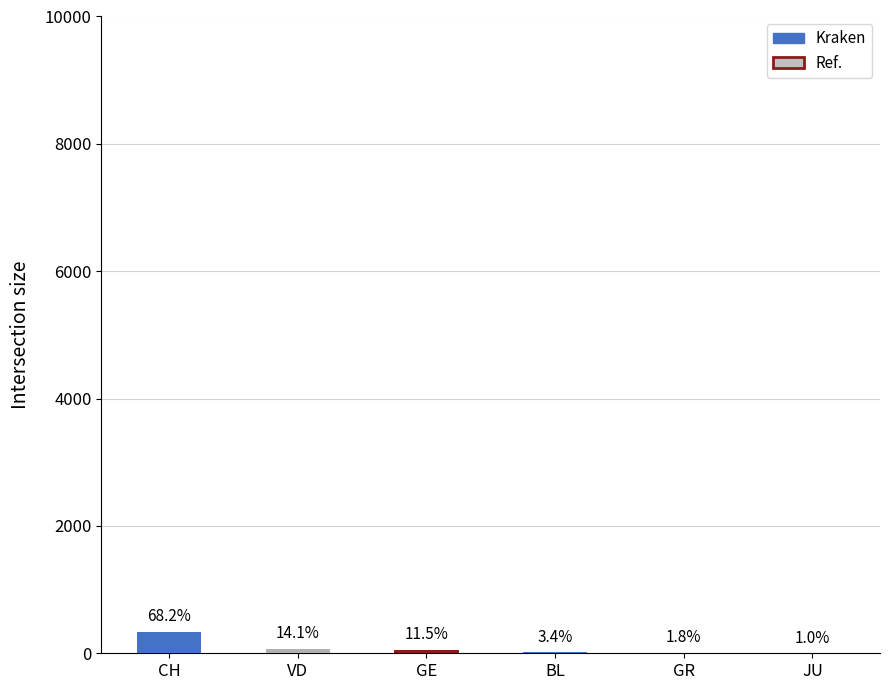

Approximately how many times larger is the value at JU compared to VD?

0.1